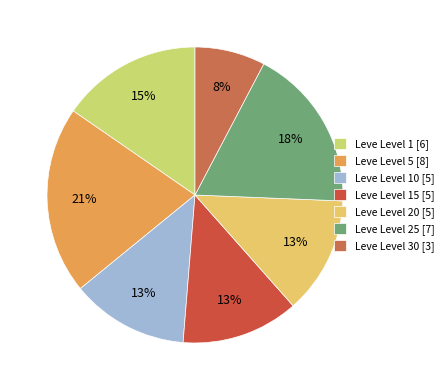

Which category has the smallest portion of the pie?

Leve Level 30 [3]